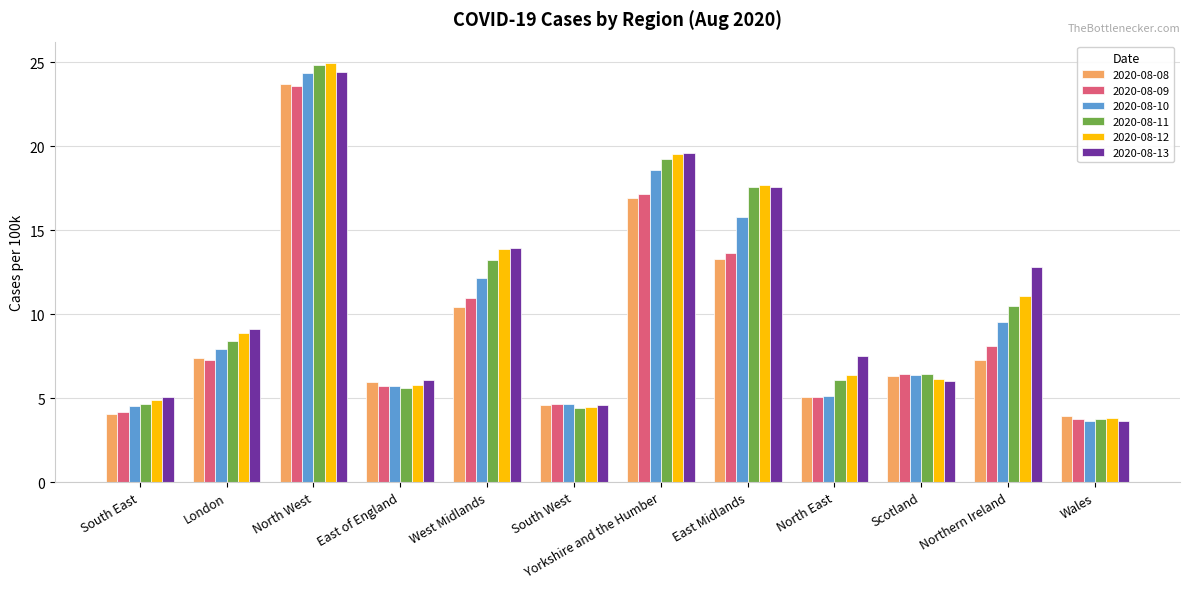

How many values in the 2020-08-09 series are below 7?

6